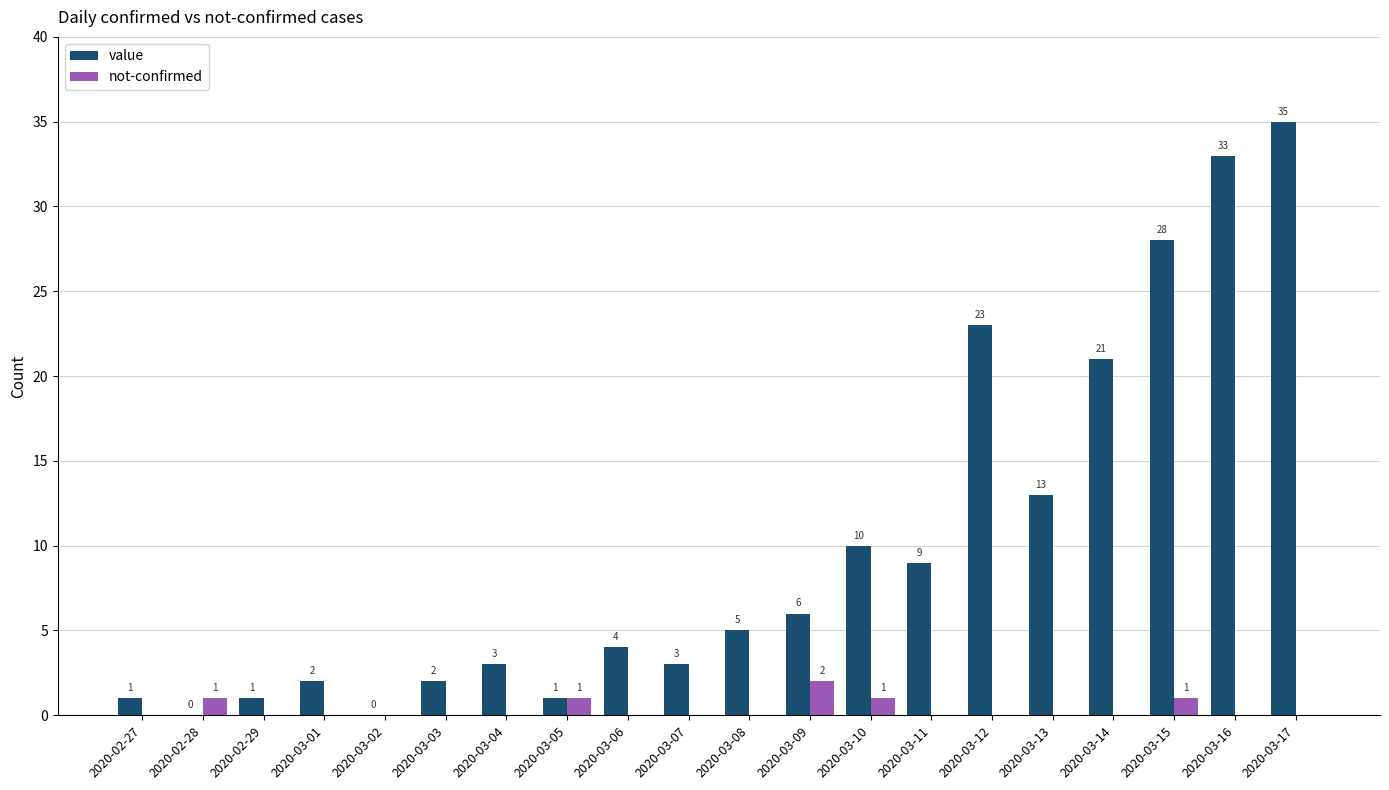

How many not-confirmed values are between 0 and 1?

19